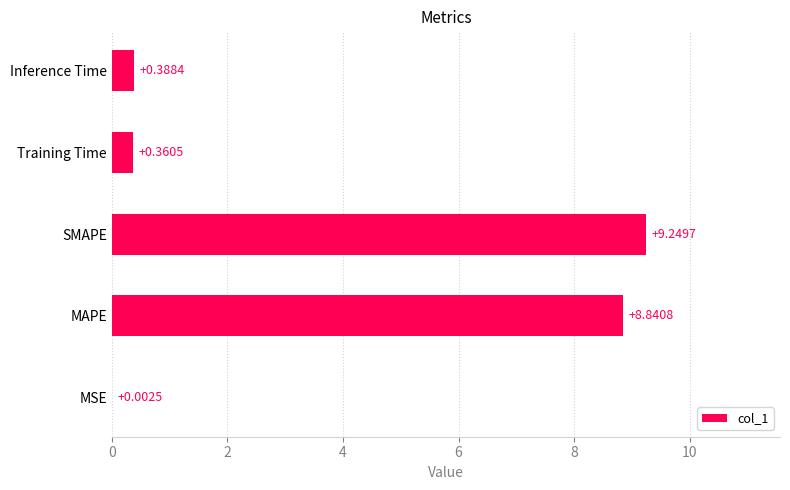

What is the change in value from SMAPE to Inference Time?

-8.9